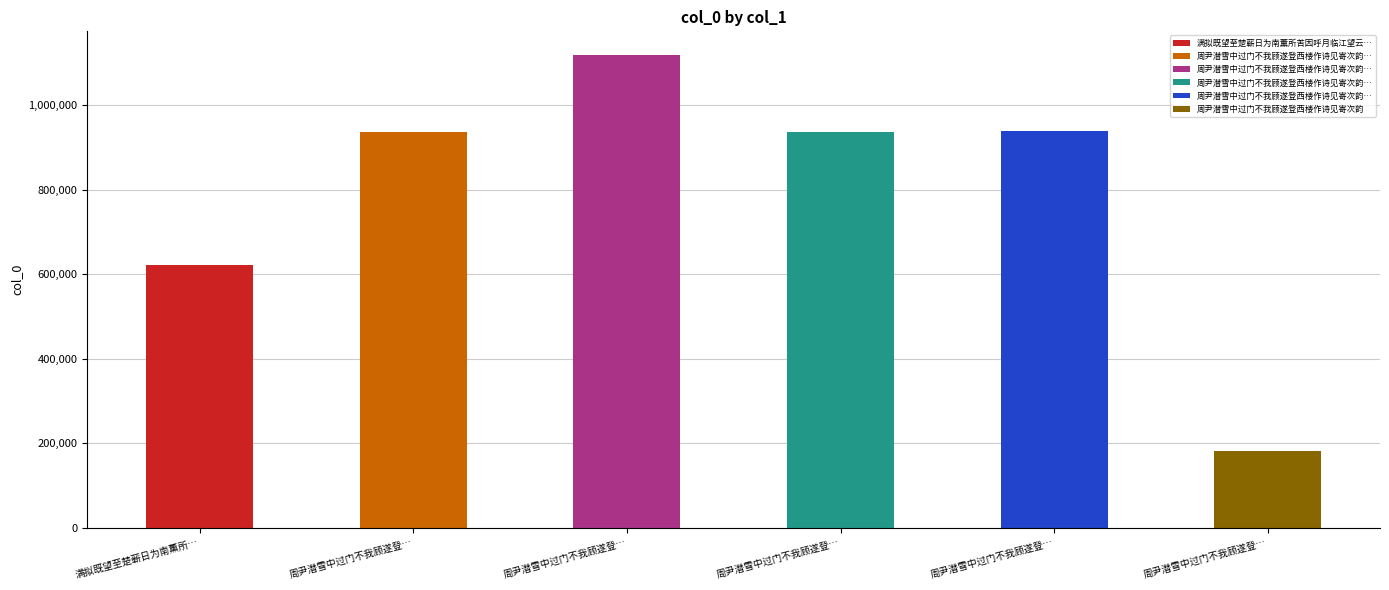

At which label is the value closest to 649785?

满拟既望至楚蕲日为南薰所…